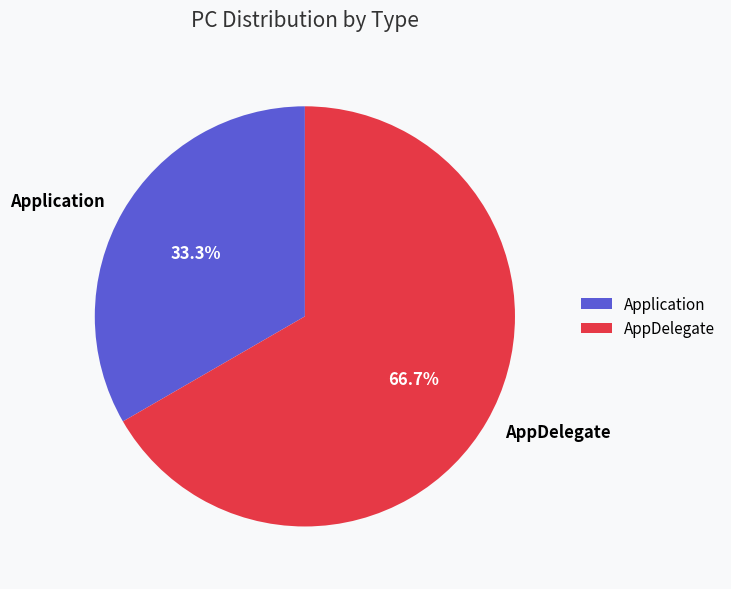

Is AppDelegate the majority of the pie?

Yes